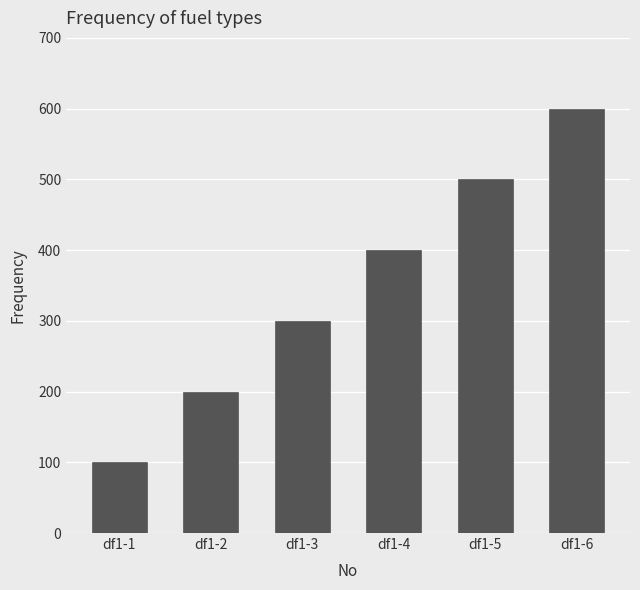

What is the value of the 4th bar from the left?

400